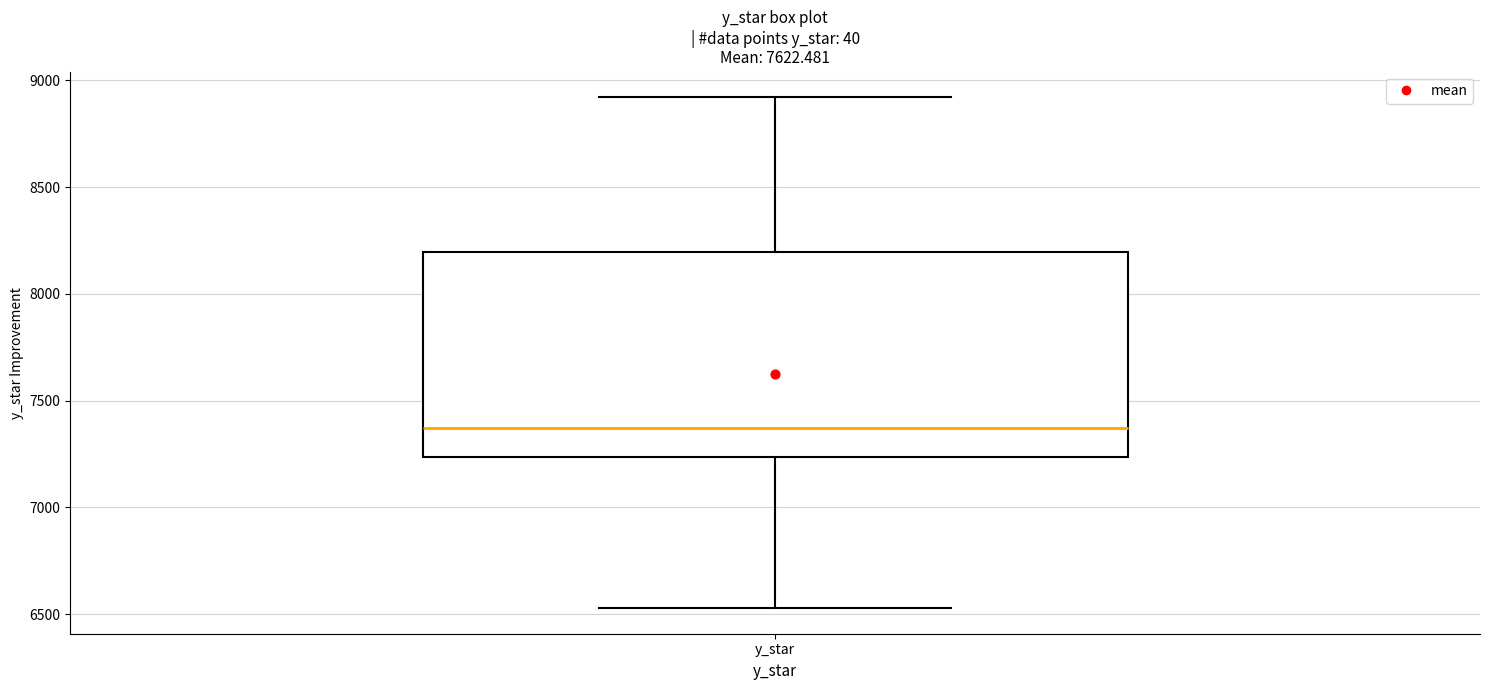

Where is the upper edge of the box for y_star on the y-axis? The values are not printed on the chart, so give them approximately, as read against the axis.

8200